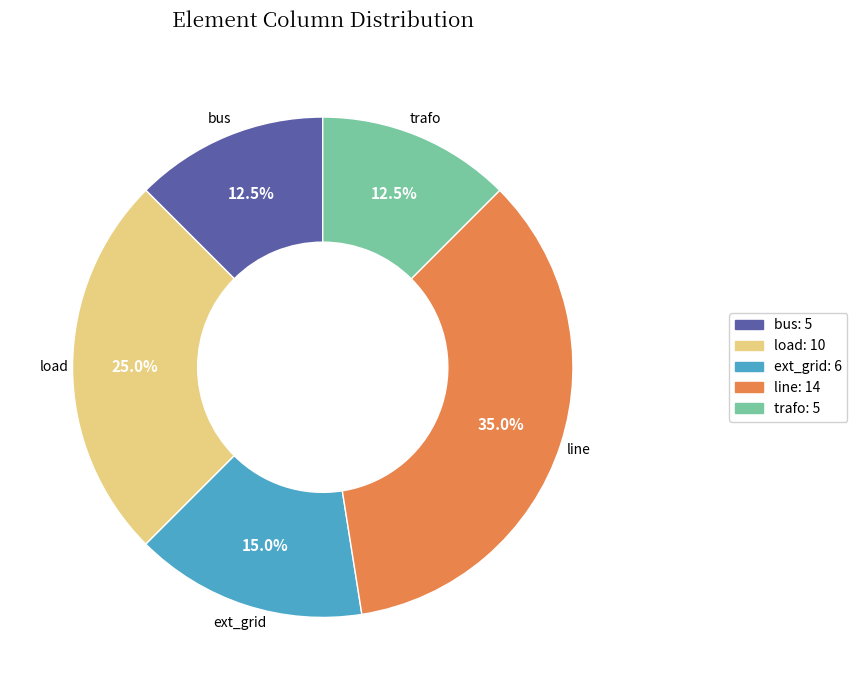

Which slice is the largest?

line